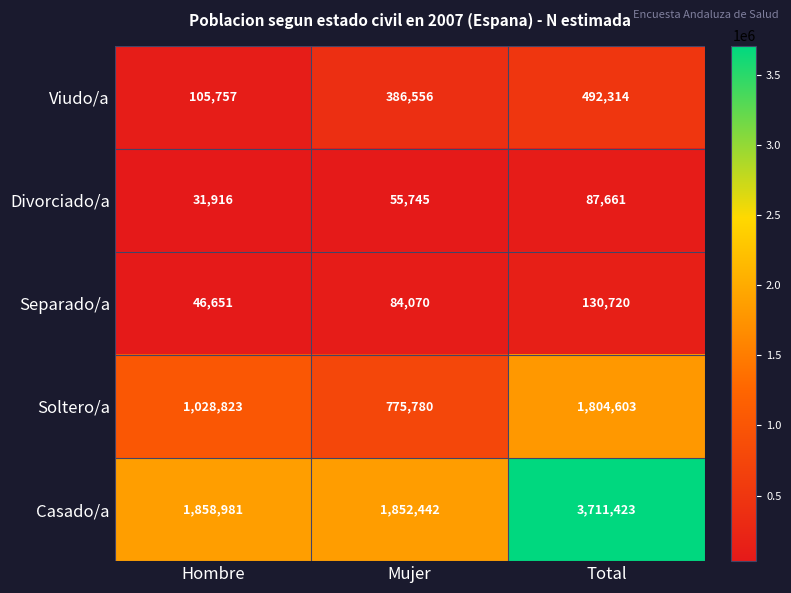

What is the spread (max minus min) of values at Total?

3623762